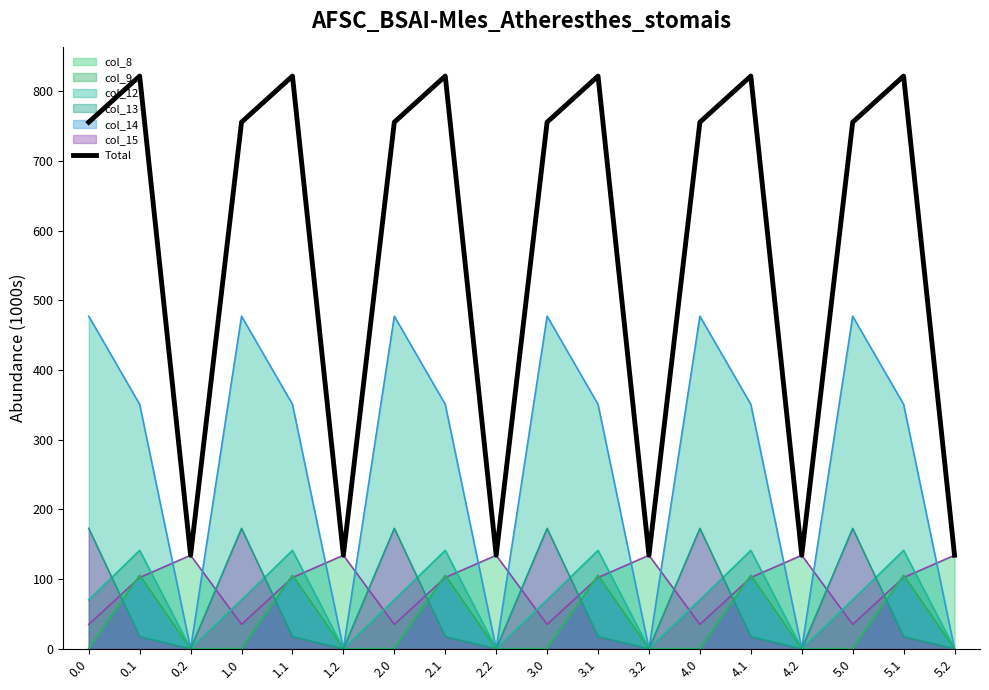

Does the chart have visible grid lines?

No